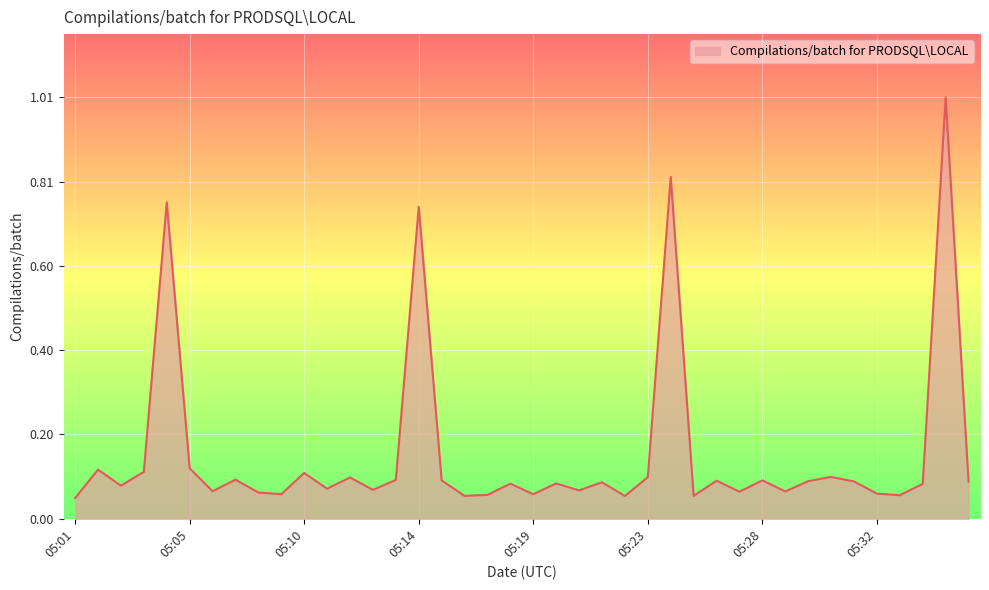

Does the chart have visible grid lines?

Yes